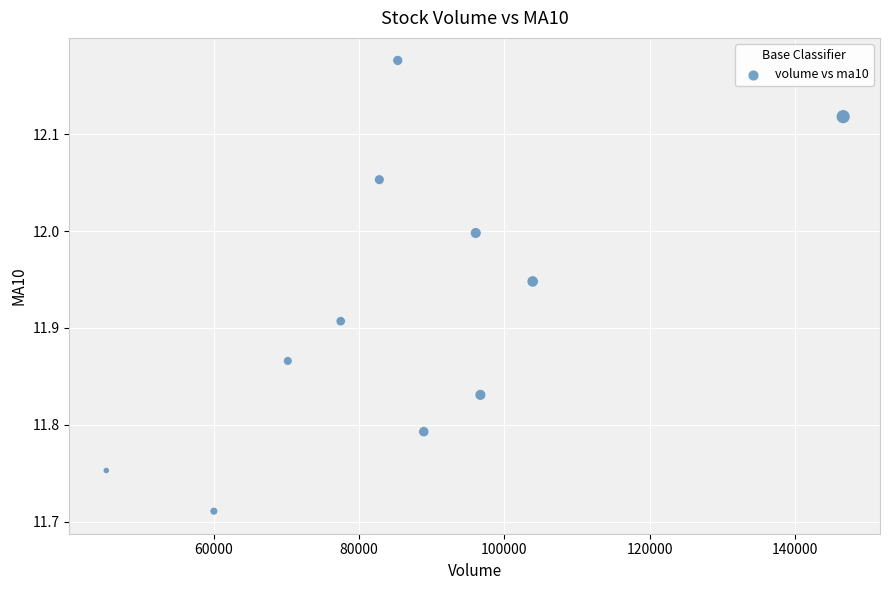

What is the average X value?

86677.8